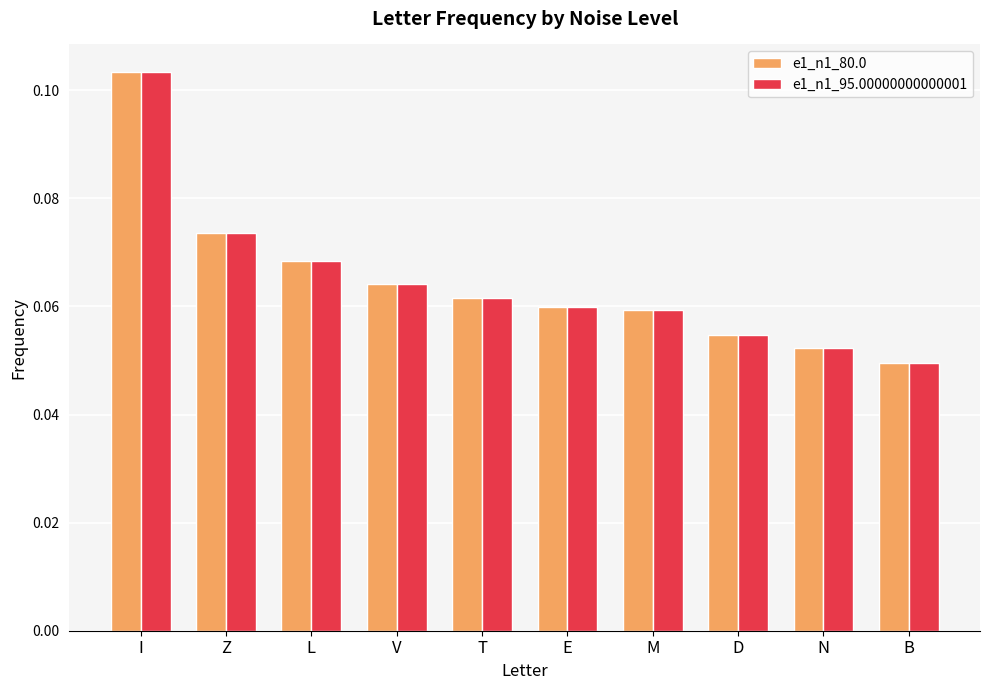

True or false: e1_n1_80.0 has a value of 0.0 at L.

False